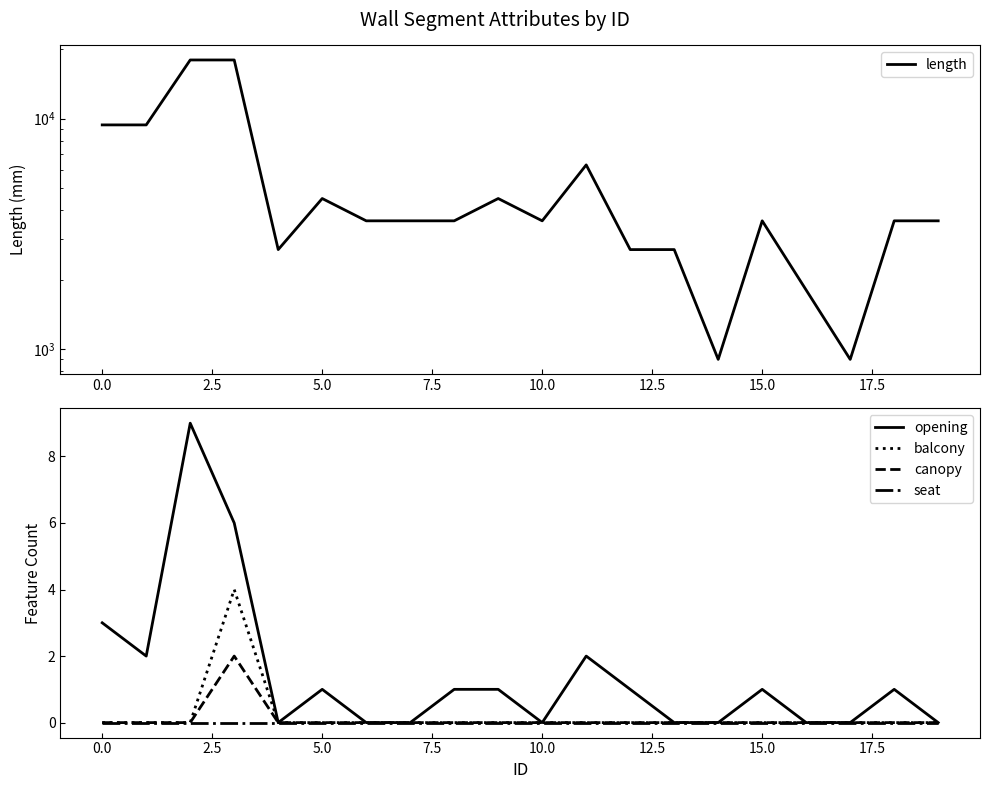

True or false: canopy and balcony intersect in this chart.

False